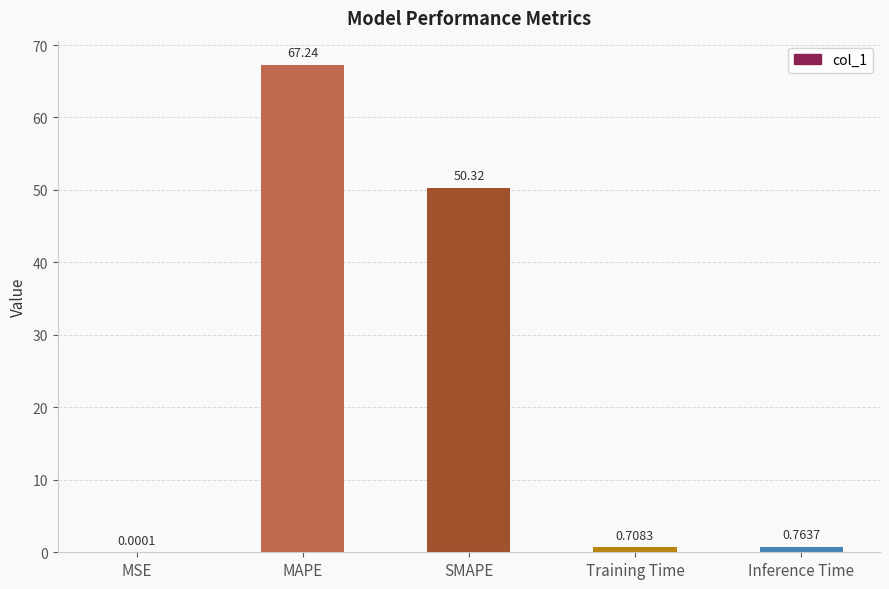

What is the change in value from MSE to MAPE?

+67.2